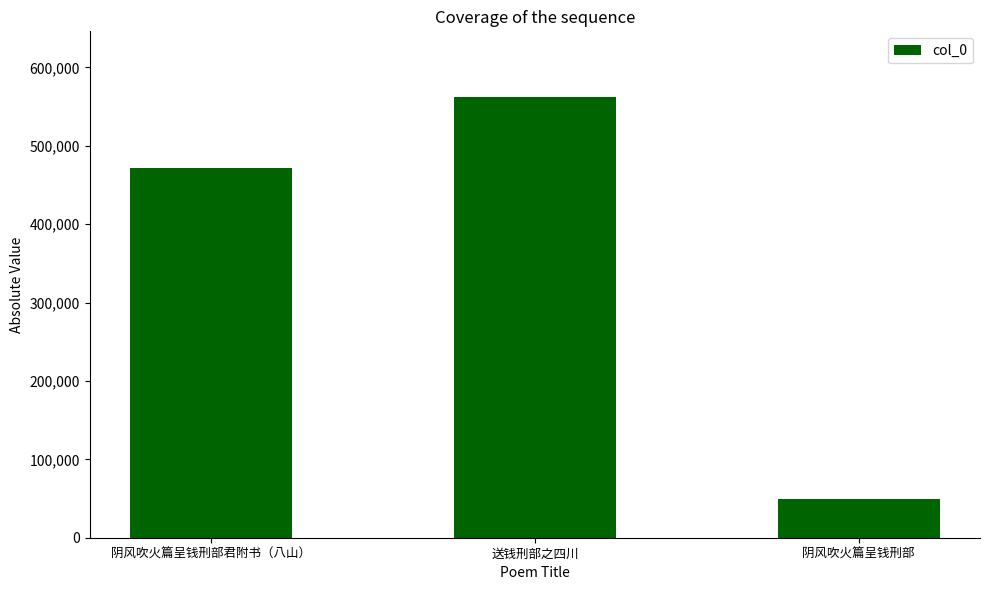

What is the sum of the values at 送钱刑部之四川 and 阴风吹火篇呈钱刑部?

611668